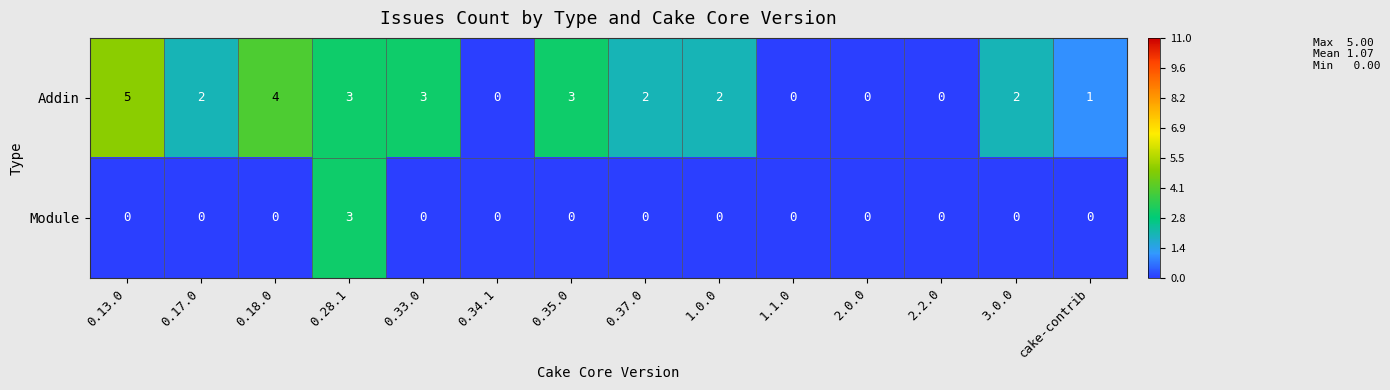

Reading left to right, extract all data points from this chart.

Addin: 5	2	4	3	3	0	3	2	2	0	0	0	2	1
Module: 0	0	0	3	0	0	0	0	0	0	0	0	0	0